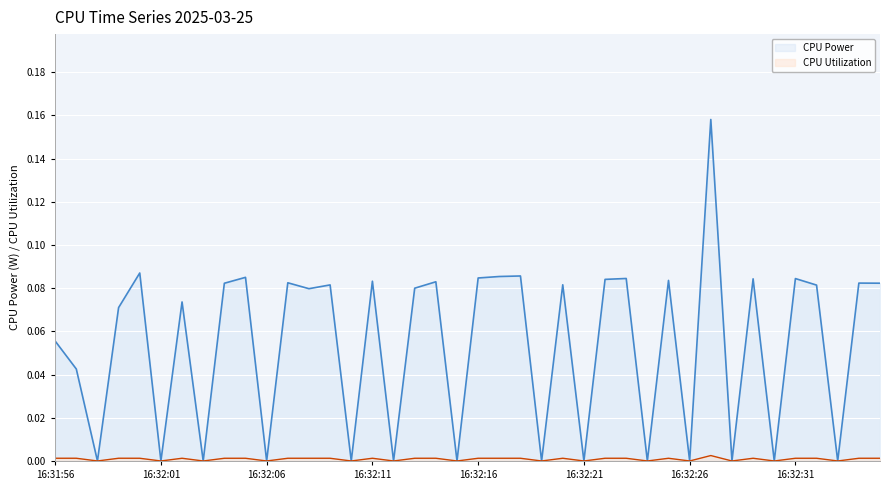

In CPU Utilization, how many points are higher than both neighbors (excluding endpoints)?

14